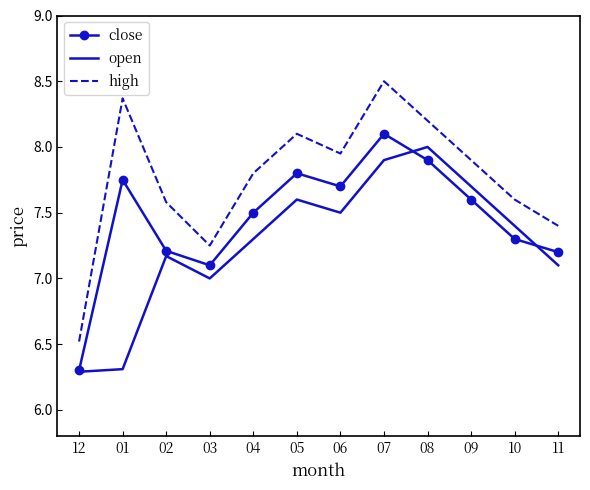

What is the difference between the maximum and minimum values in the high series?

2.0